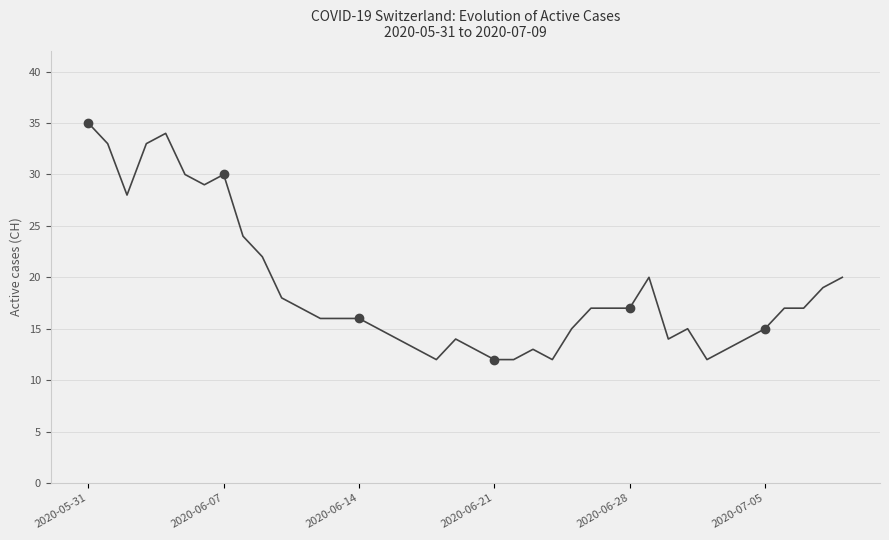

Which category has the highest value across all series?

2020-05-31